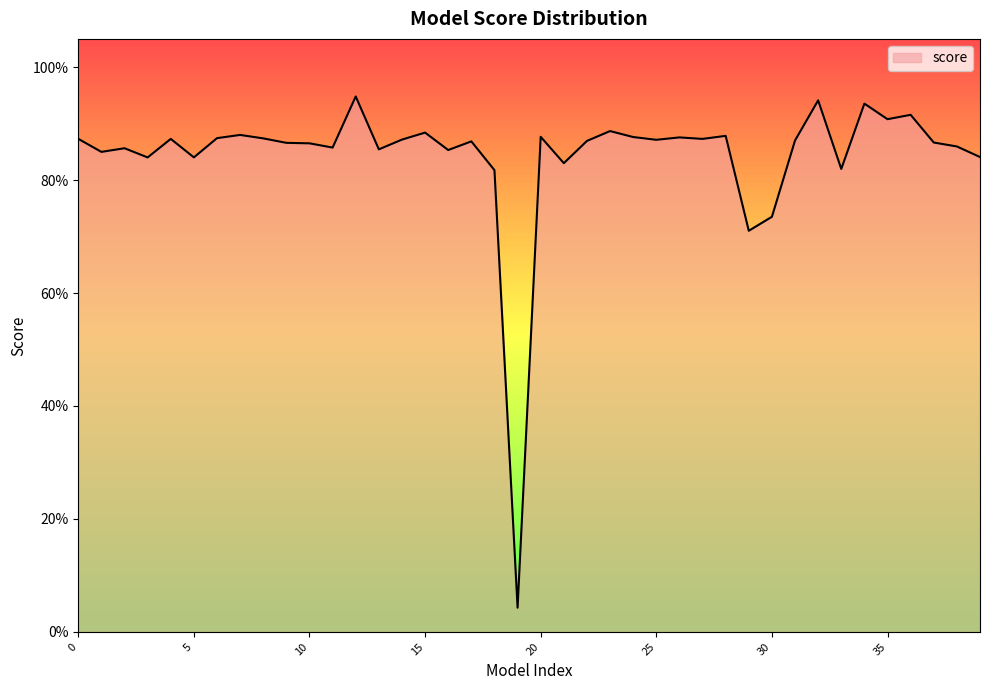

Is this an area chart (filled region under the line)?

Yes